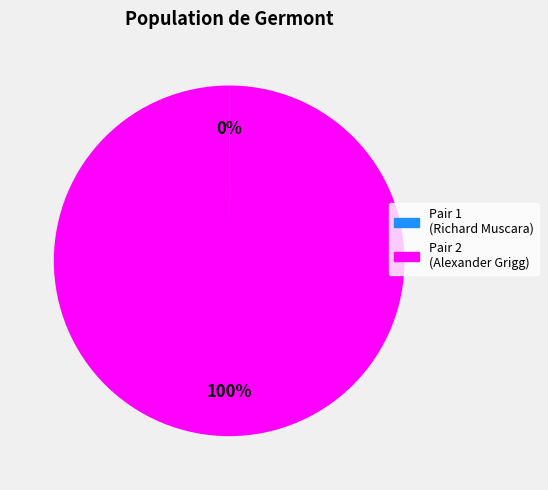

To the nearest percent, what is the difference between the largest and smallest slice percentages?

100%